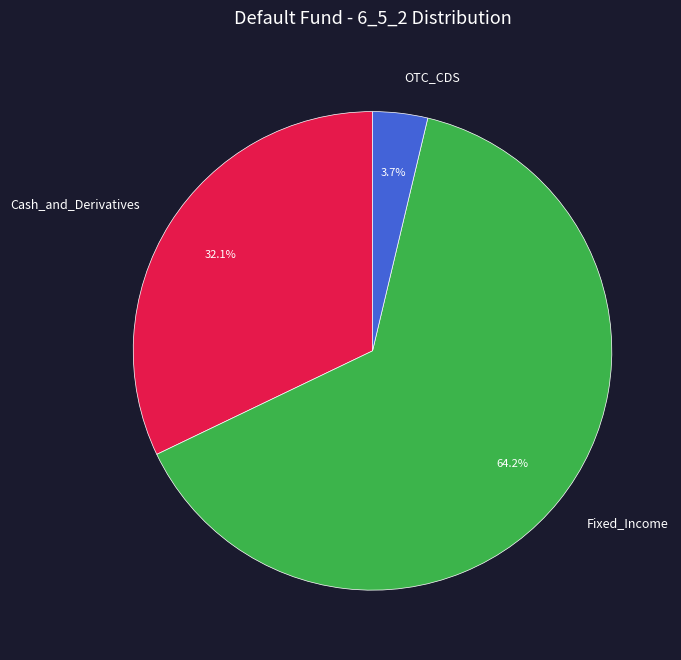

Which slice is the largest?

Fixed_Income